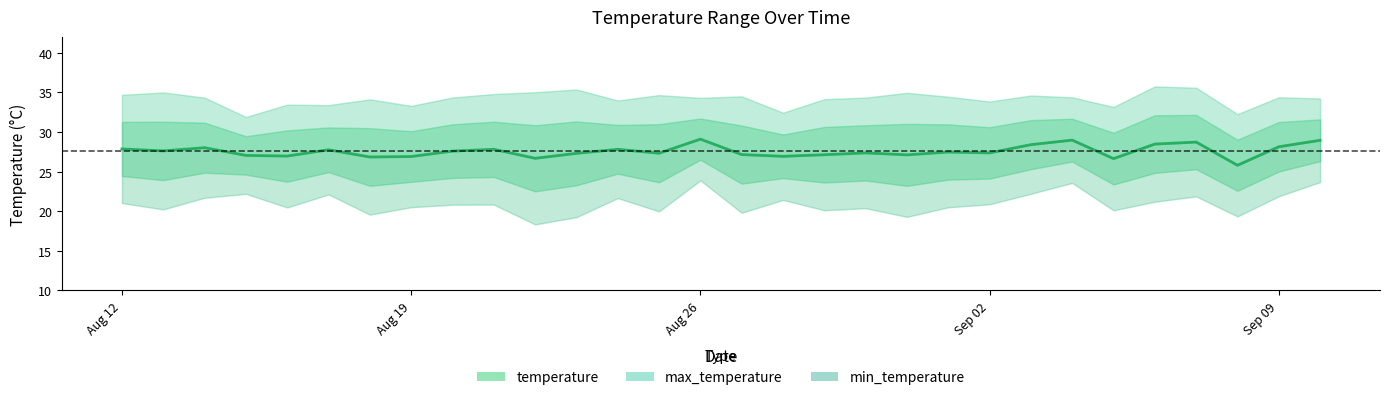

Reading left to right, transcribe all the data shown in this chart.

27.9	27.6	28.0	27.0	27.0	27.8	26.8	26.9	27.6	27.8	26.7	27.3	27.8	27.3	29.1	27.2	26.9	27.1	27.4	27.1	27.5	27.4	28.4	29.0	26.6	28.5	28.7	25.8	28.1	29.0